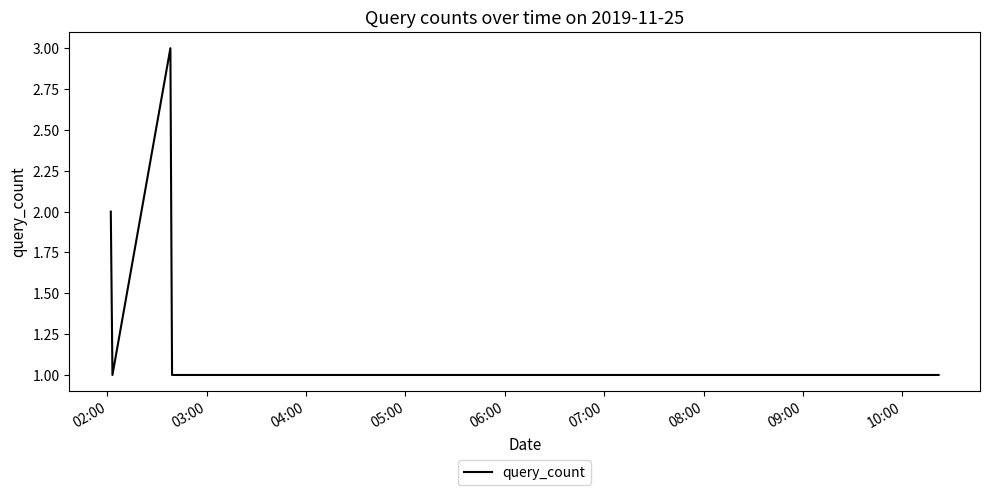

What is the greatest value displayed?

3